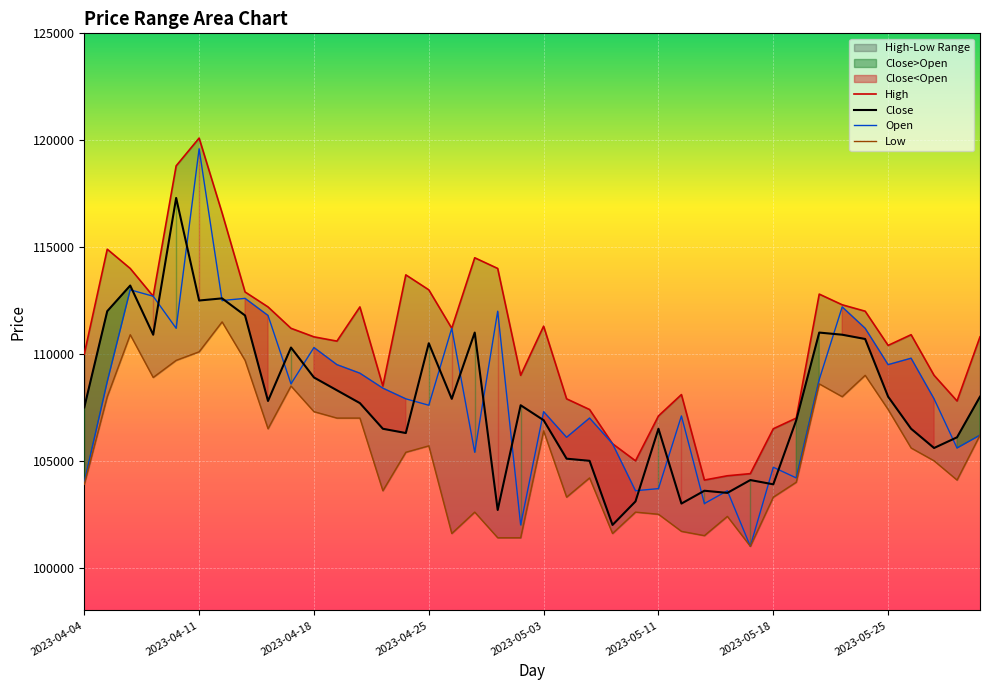

True or false: Low and High intersect in this chart.

False